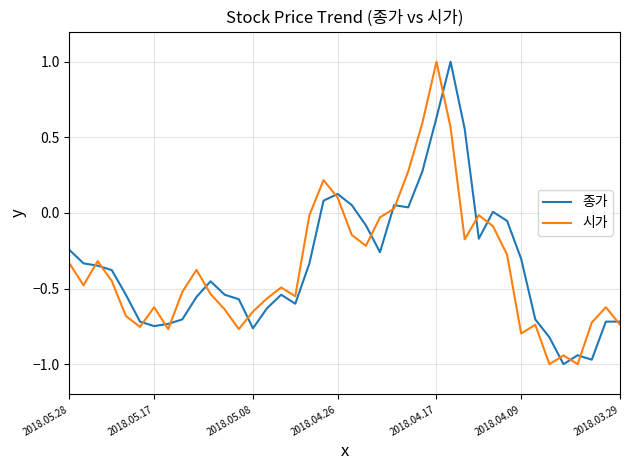

In 시가, how many points are higher than both neighbors (excluding endpoints)?

10